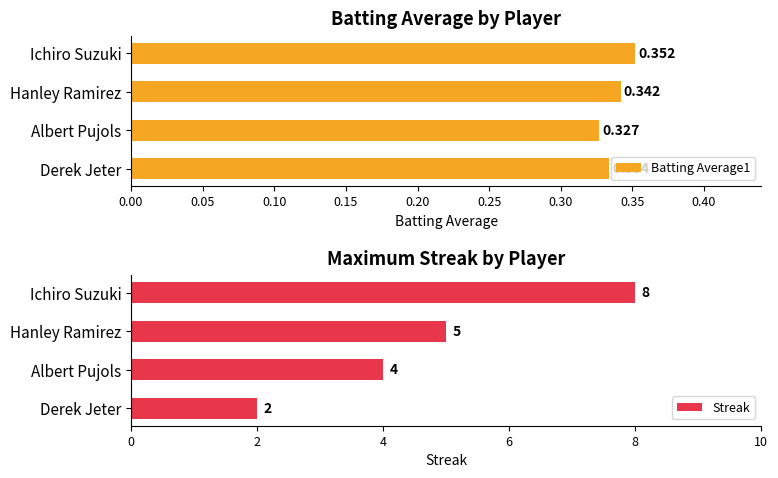

Which category has the lowest value in the Batting Average1 series?

Albert Pujols